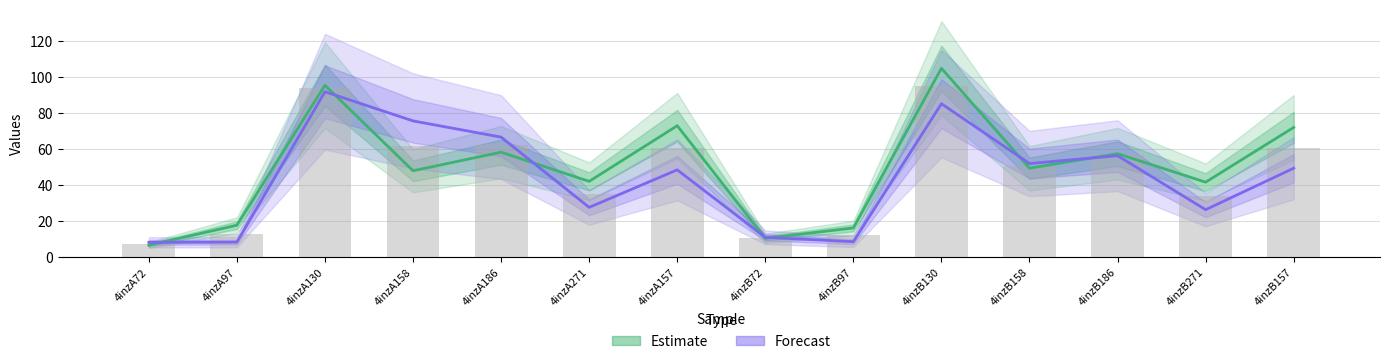

Reading left to right, transcribe all the data shown in this chart.

Estimate: 6.6	17.7	95.6	48.0	58.3	42.1	73.0	10.4	16.2	105.0	49.4	57.5	41.6	72.1
Forecast: 8.1	8.2	92.0	75.7	66.7	27.6	48.5	10.9	8.5	85.3	52.0	56.4	26.3	49.4